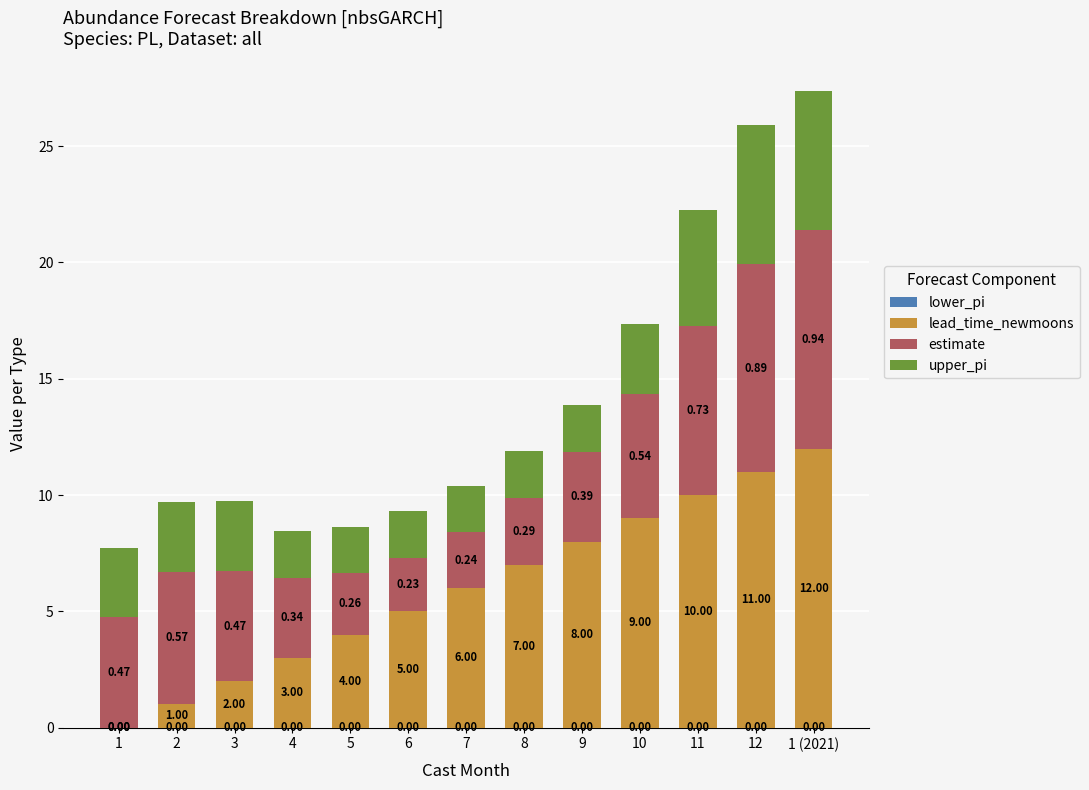

What is the total value across all series at 5?

8.6